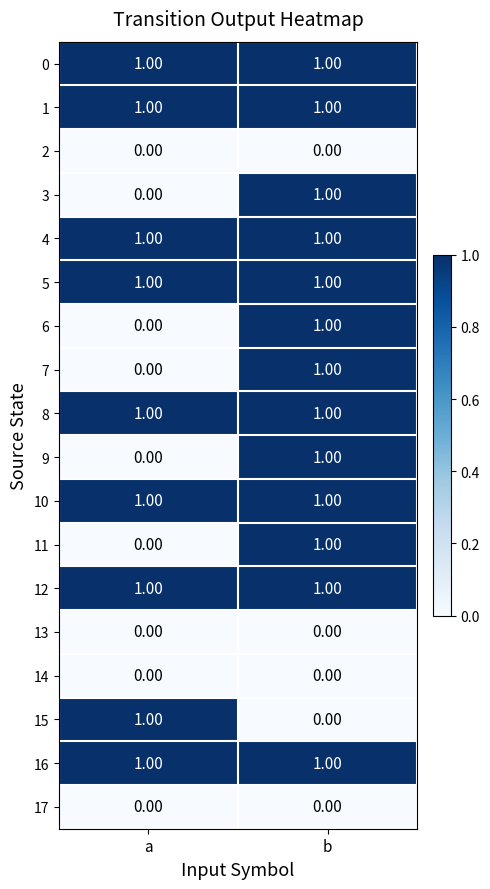

At which label does 3 reach its peak?

b